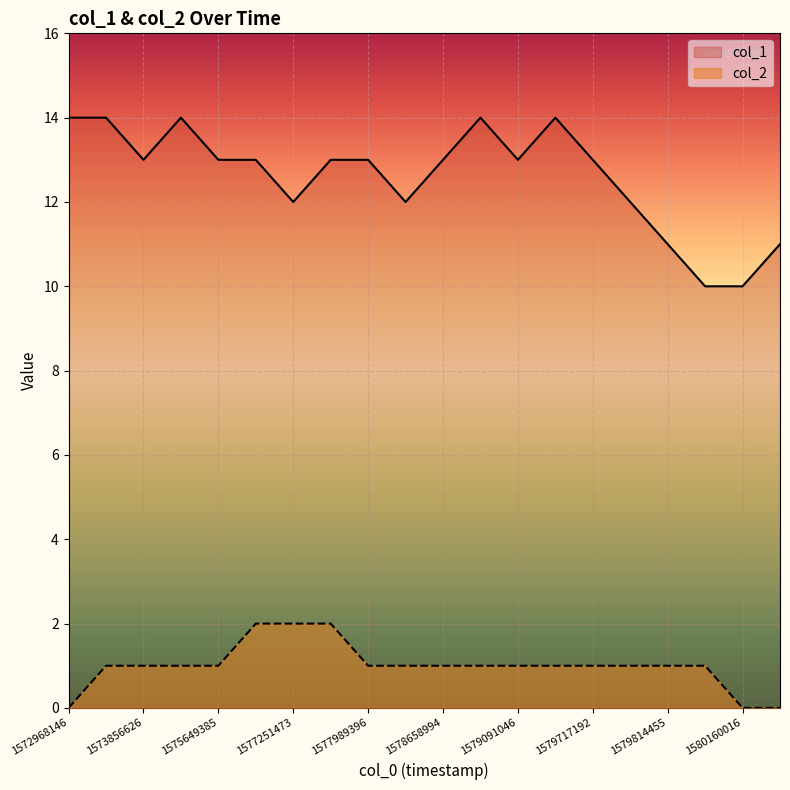

How many data points does each series have?

20